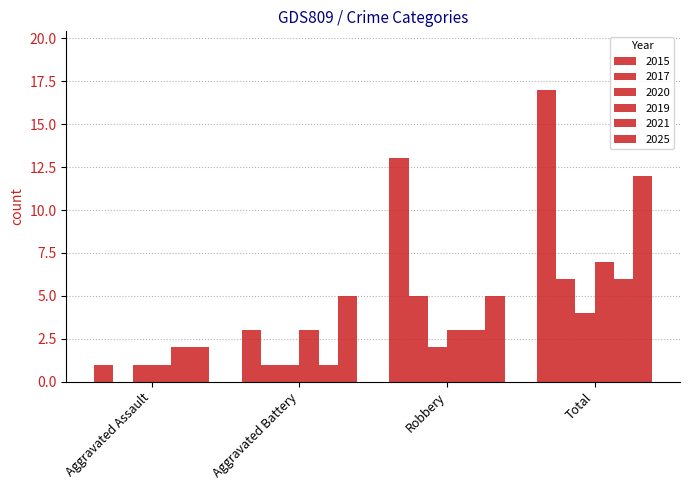

Count the number of data series in this chart.

6